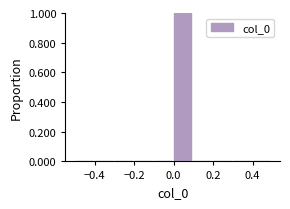

Reading left to right, list every bar in this chart as the range it spans on the x-axis followed by its height. The values are not printed on the chart, so give them approximately, as read against the axis.

-0.5 to -0.4: 0
-0.4 to -0.3: 0
-0.3 to -0.2: 0
-0.2 to -0.1: 0
-0.1 to 0.0: 0
0.0 to 0.1: 1
0.1 to 0.2: 0
0.2 to 0.3: 0
0.3 to 0.4: 0
0.4 to 0.5: 0